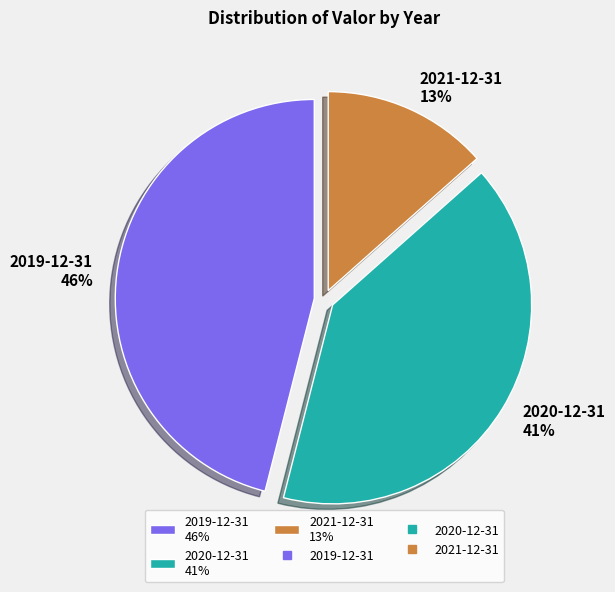

Which category has the biggest portion of the pie?

2019-12-31